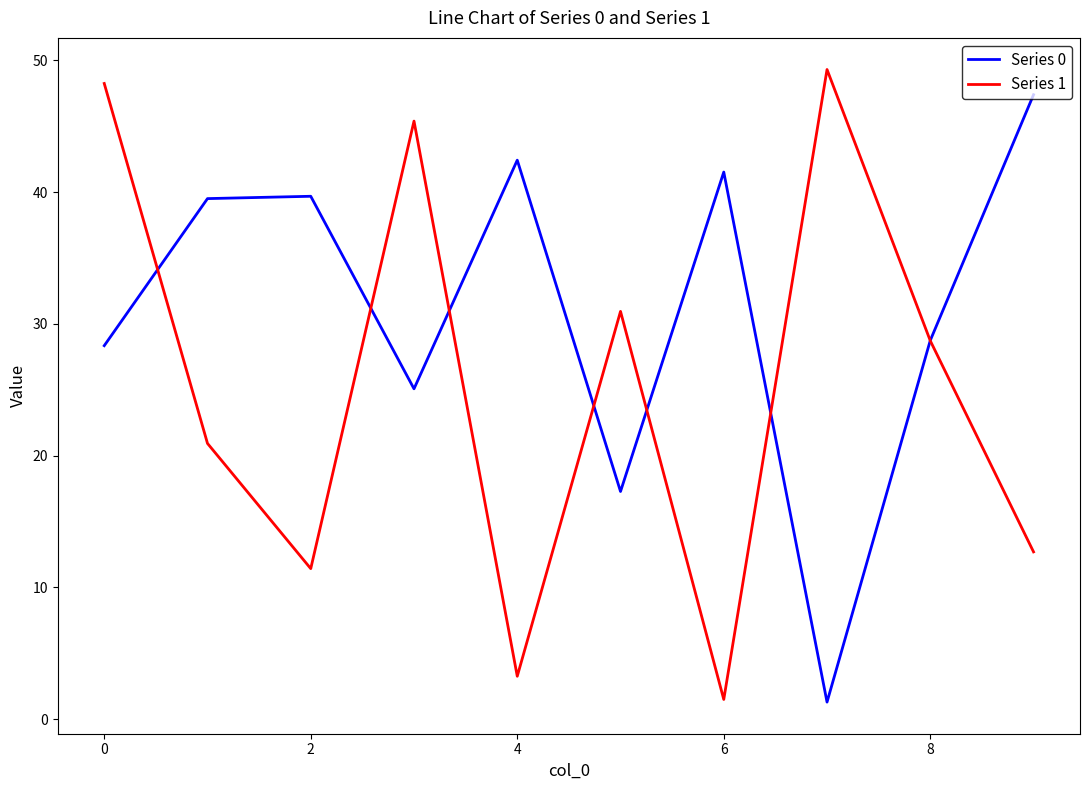

True or false: Series 0 has more than 0 points higher than both neighbors.

True